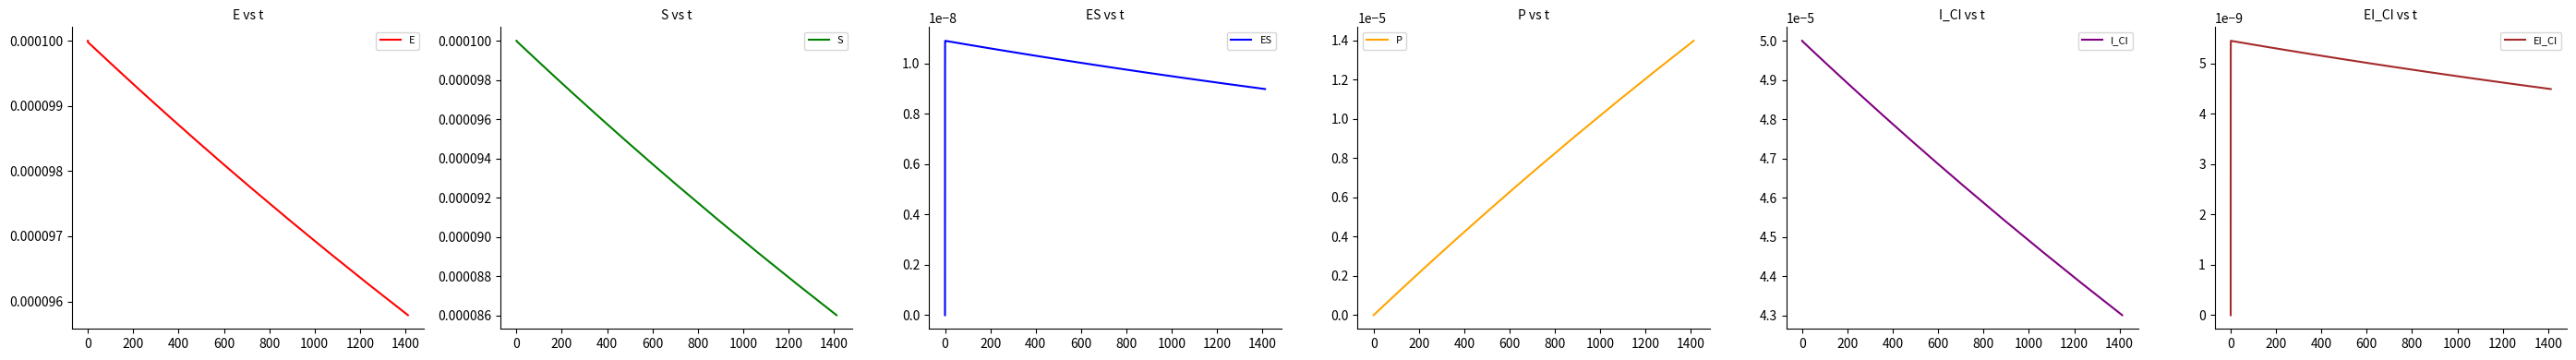

What are all the series names shown in the legend?

E, S, ES, P, I_CI, EI_CI